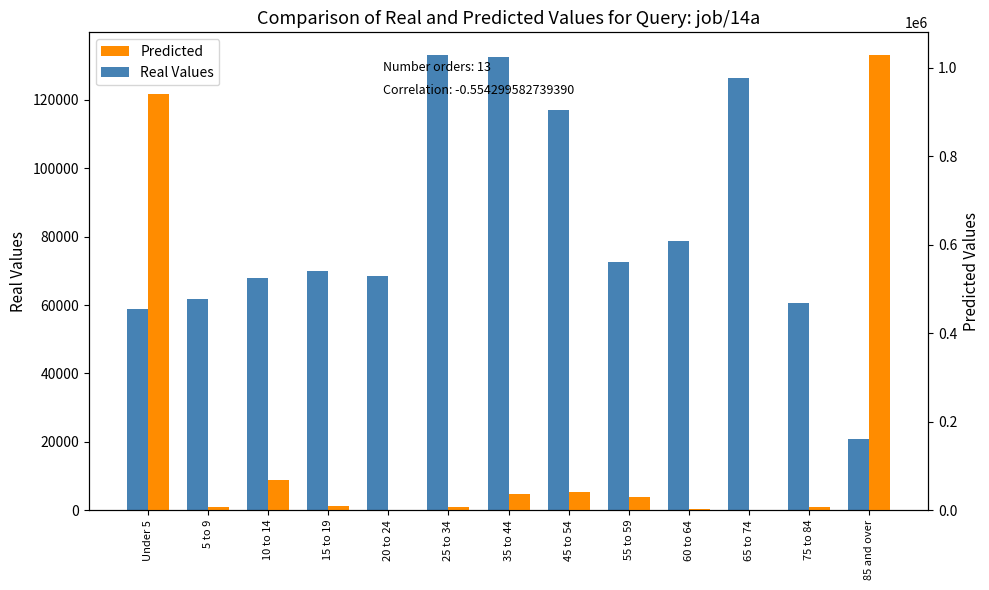

At which category is the sum across all series the highest?

85 and over